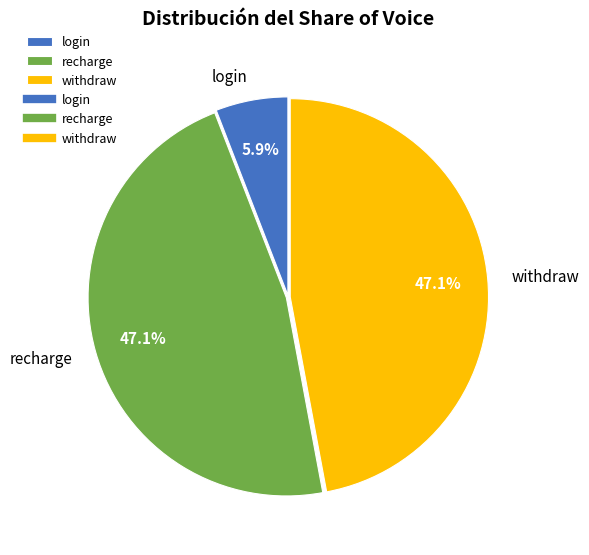

Does any single category account for the majority?

No